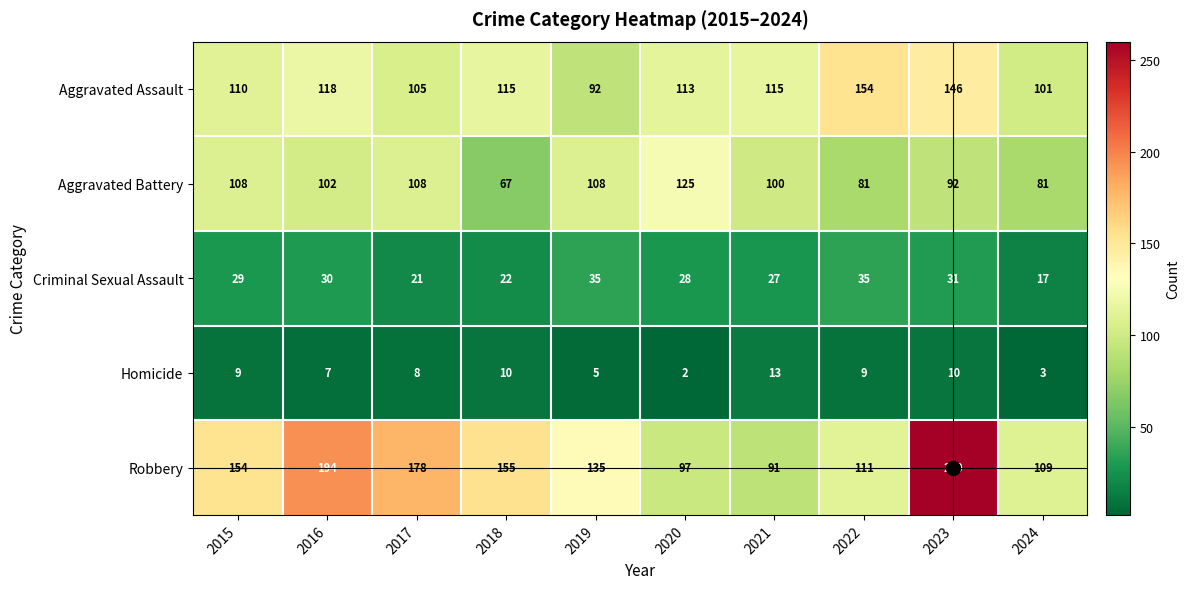

At which label does Aggravated Battery reach its minimum?

2018